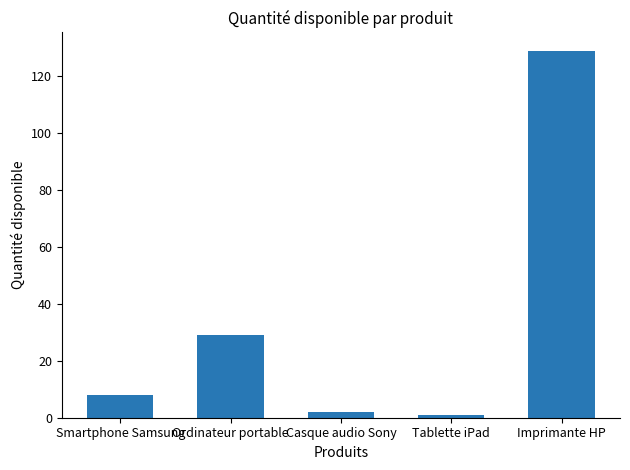

What is the average value?

34